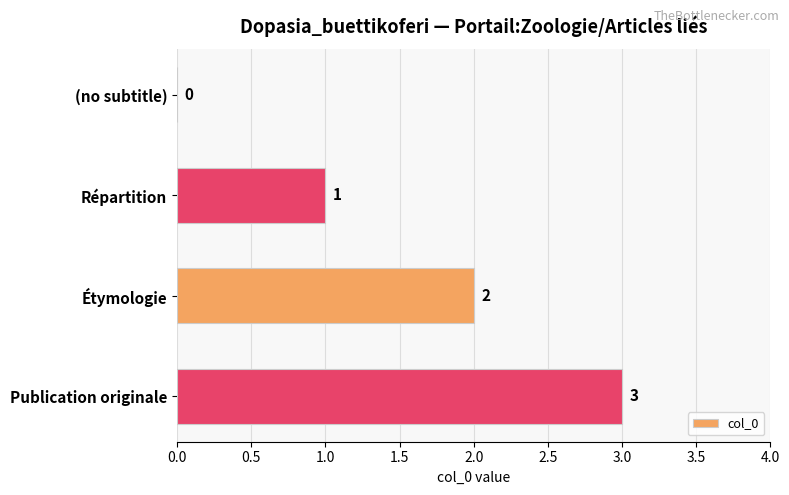

What is the sum of all values?

6